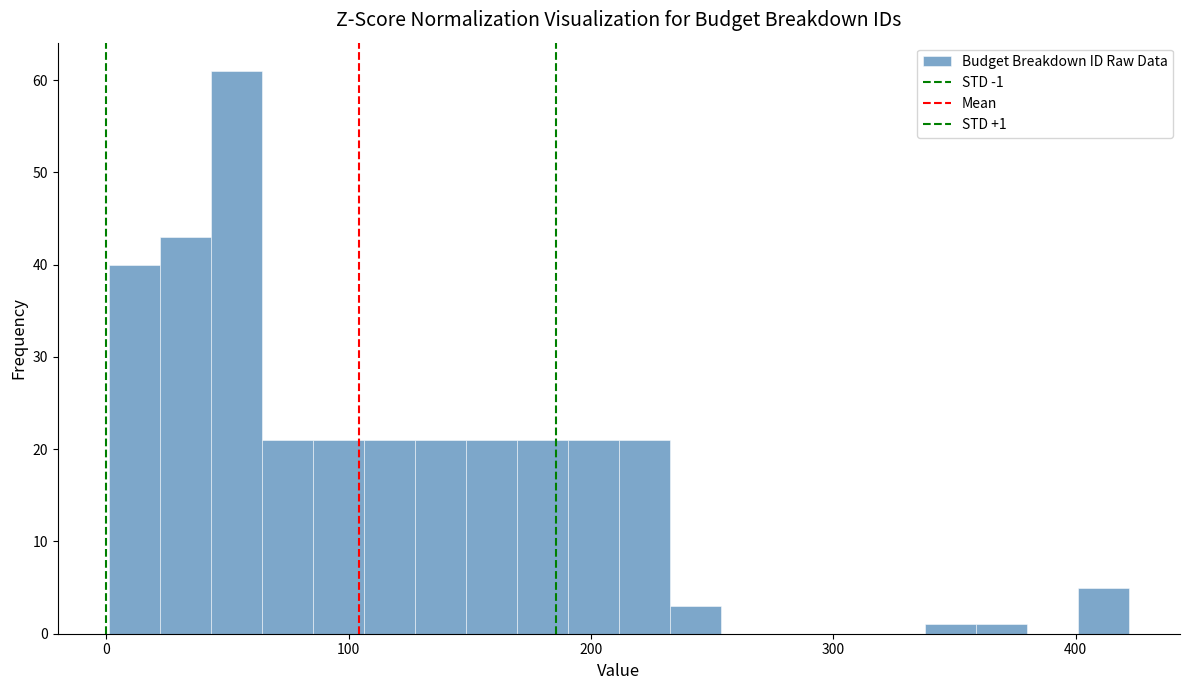

Around what value on the x-axis is the tallest bar? Give the approximate position of its centre, as read against the axis.

50